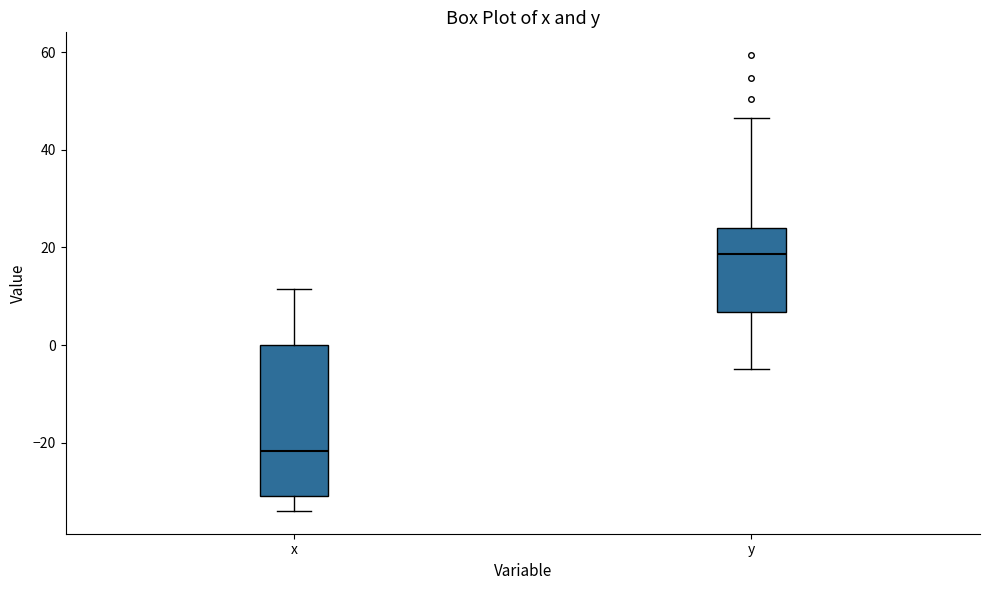

Reading left to right, read every box against the y-axis: the position of its median line, the range the box covers, and the ends of its whiskers. The values are not printed on the chart, so give them approximately, as read against the axis.

x: median -22, box -30 to 0, whiskers -34 to 12
y: median 18, box 6 to 24, whiskers -4 to 46